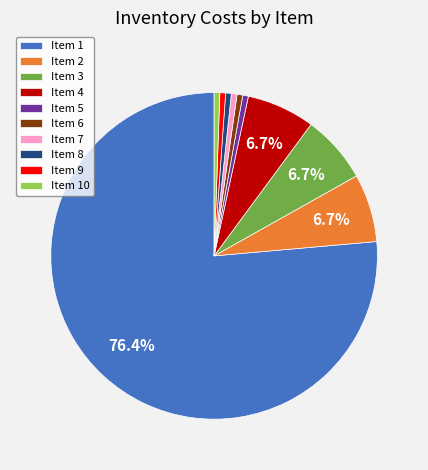

Which category has the biggest portion of the pie?

Item 1